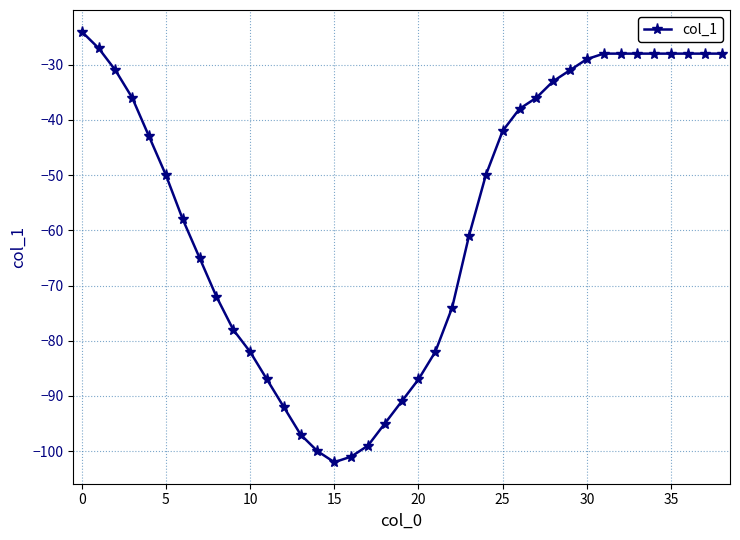

What is the value of the 9th point from the left?

-72